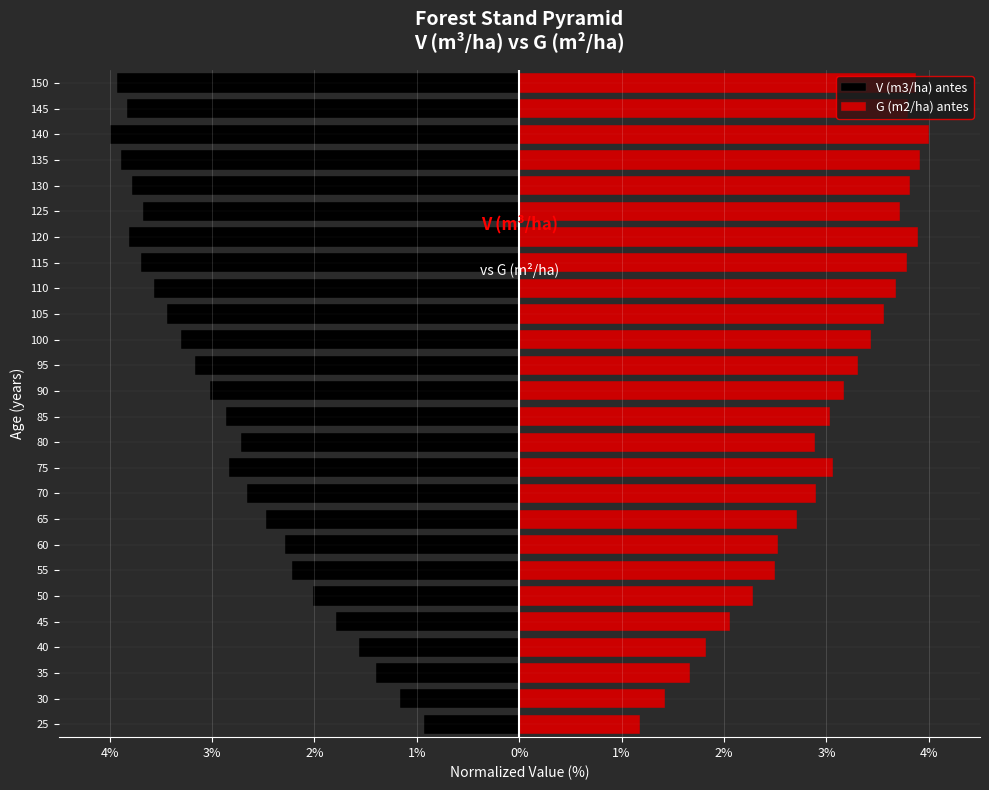

List the series in order of their overall mean, lowest first.

V (m3/ha) antes, G (m2/ha) antes